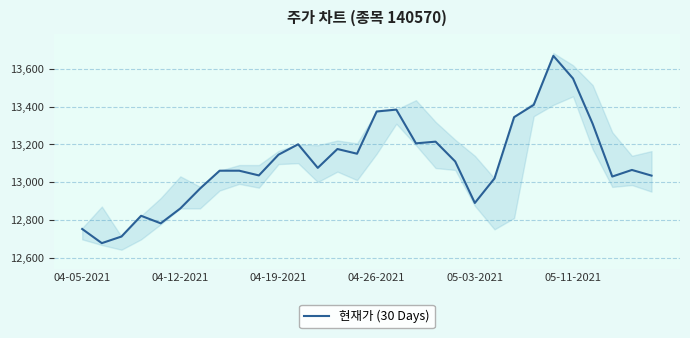

What is the difference between the maximum and second lowest values?

958